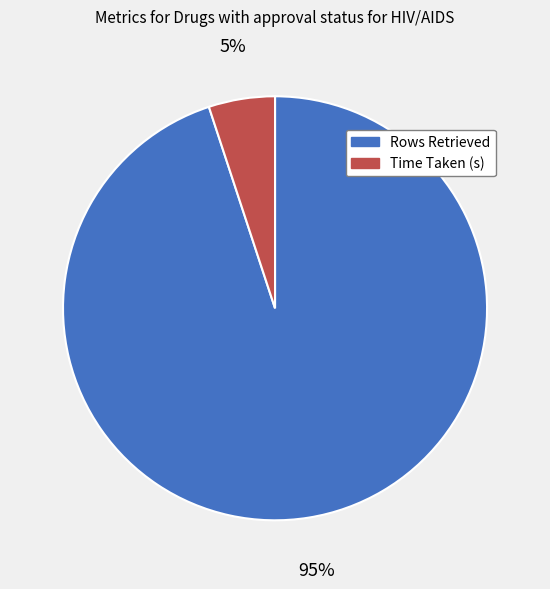

To the nearest percent, what is the difference between the Rows Retrieved and Time Taken (s) slice percentages?

90%